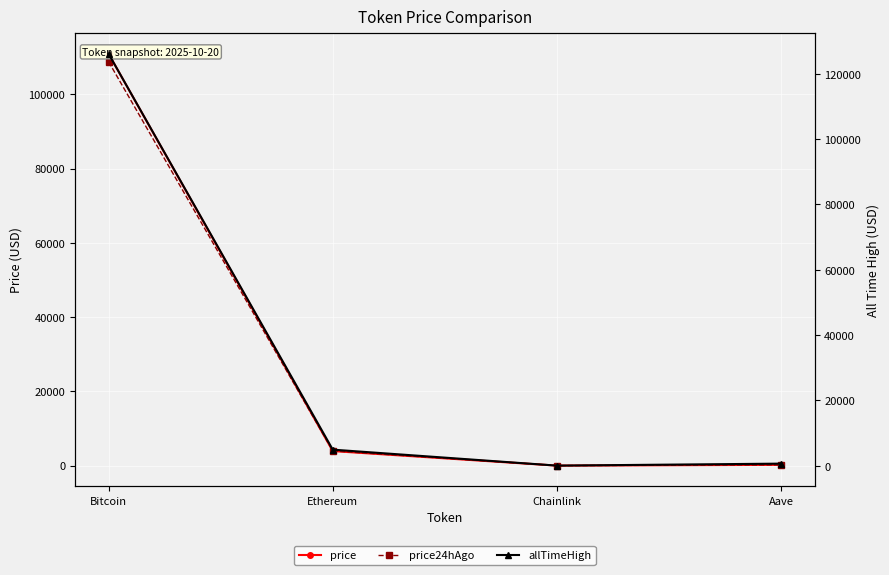

What is the highest value of the price series?

110901.0